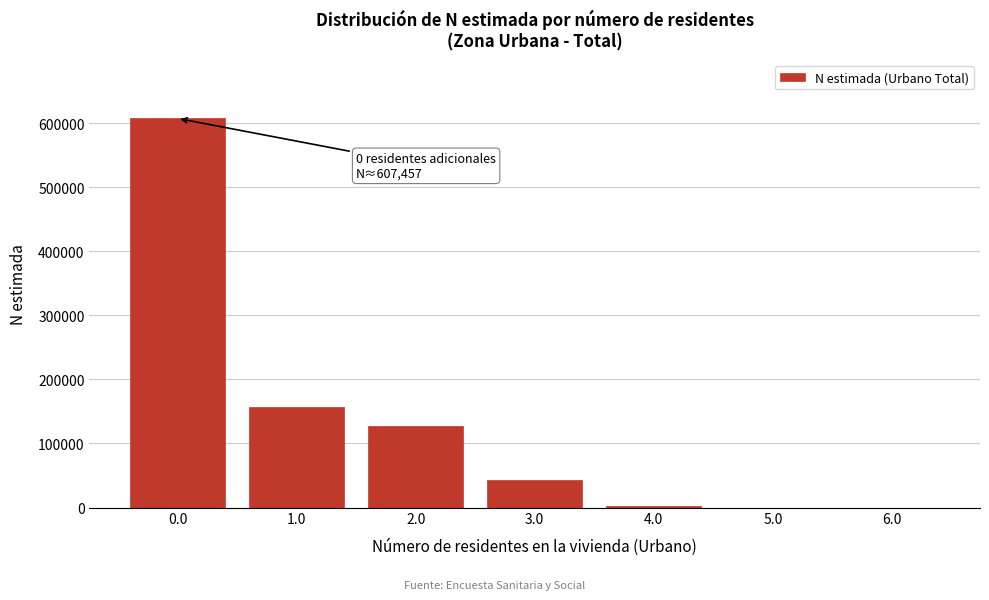

What is the sum of all values?

936617